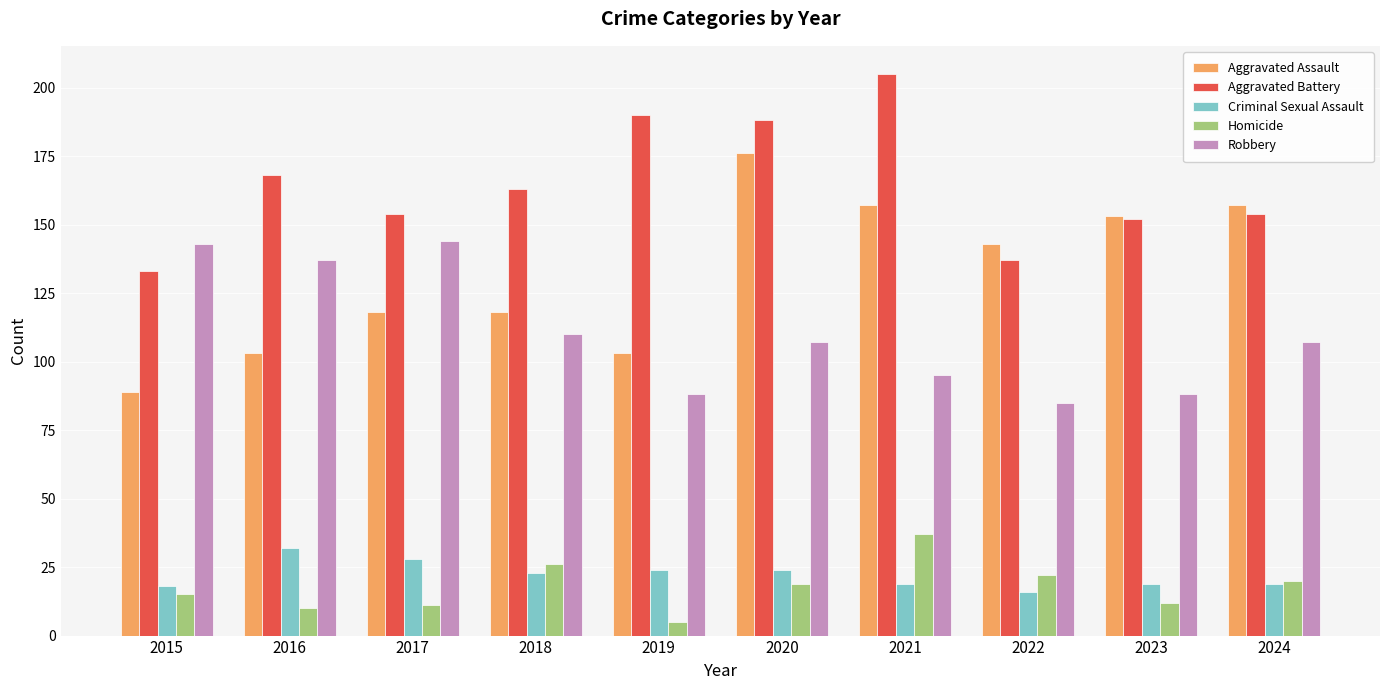

List the series in order of their peak value, highest first.

Aggravated Battery, Aggravated Assault, Robbery, Homicide, Criminal Sexual Assault